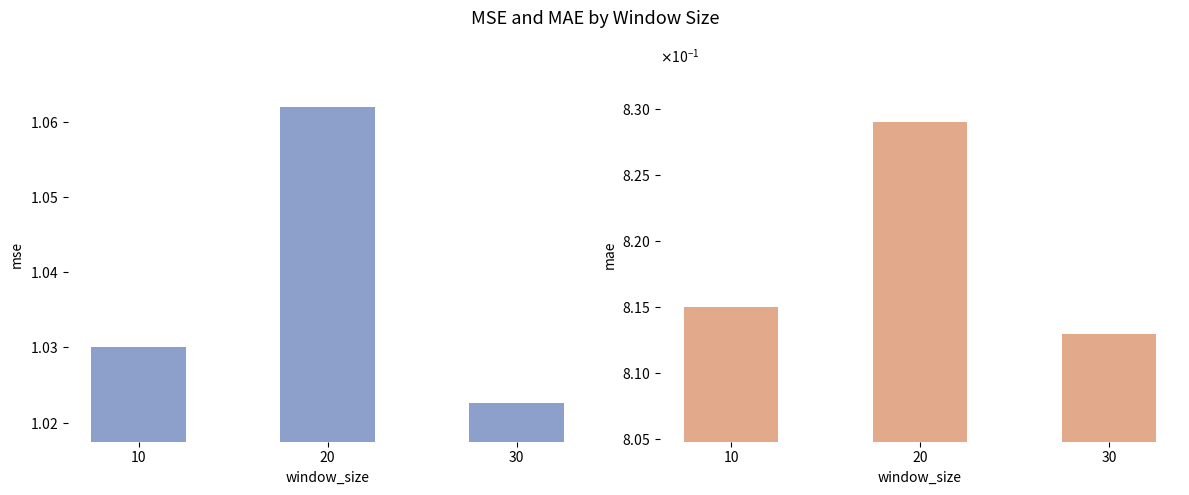

What is the total value across all series at 30?

1.8